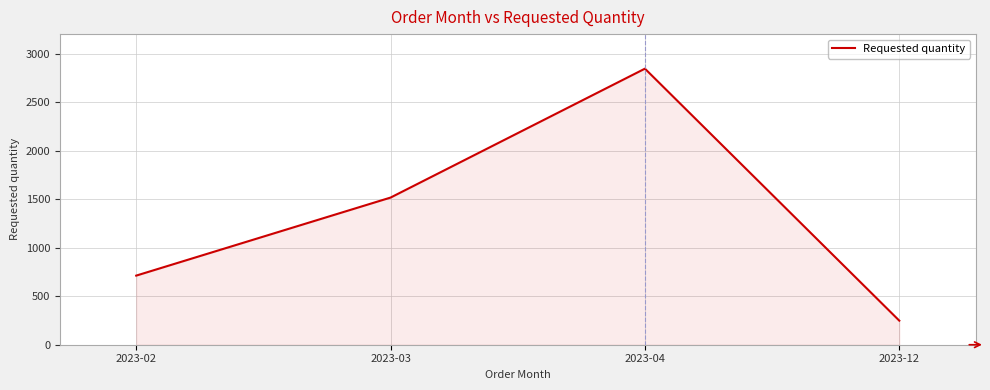

Reading left to right, list all the values displayed in this chart.

712	1516	2844	248